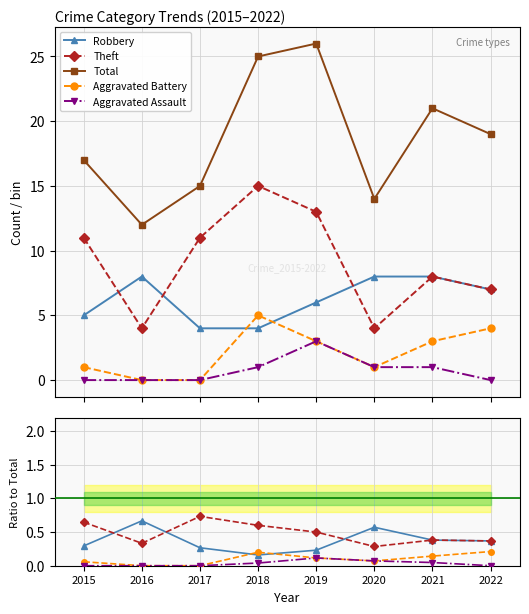

List the series in order of their peak value, highest first.

Total, Theft, Robbery, Aggravated Battery, Aggravated Assault